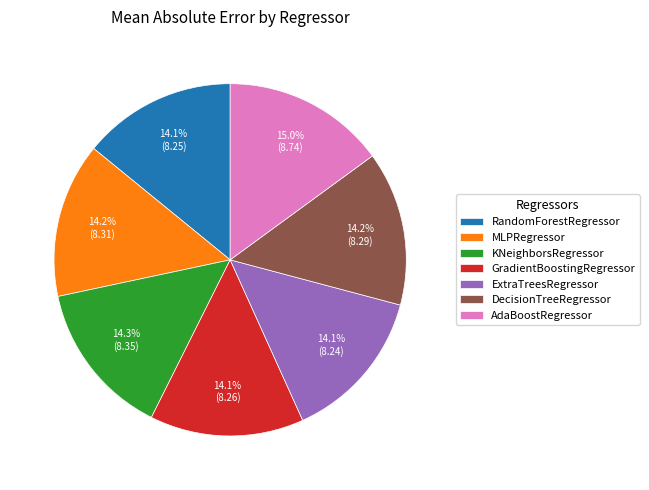

To the nearest percent, what portion does MLPRegressor represent?

14%